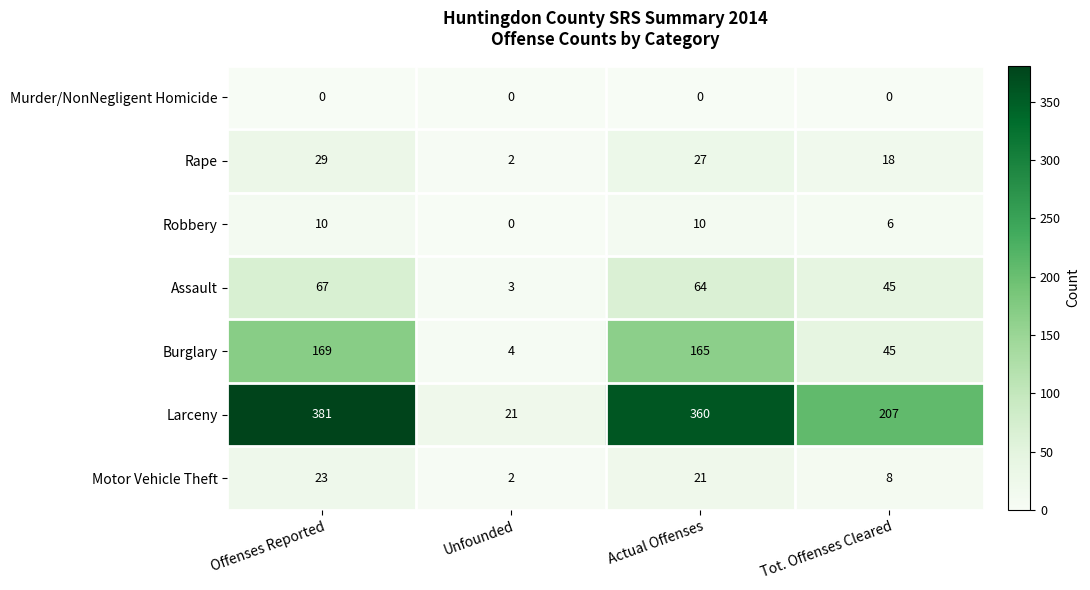

What is the total value across all series at Unfounded?

32